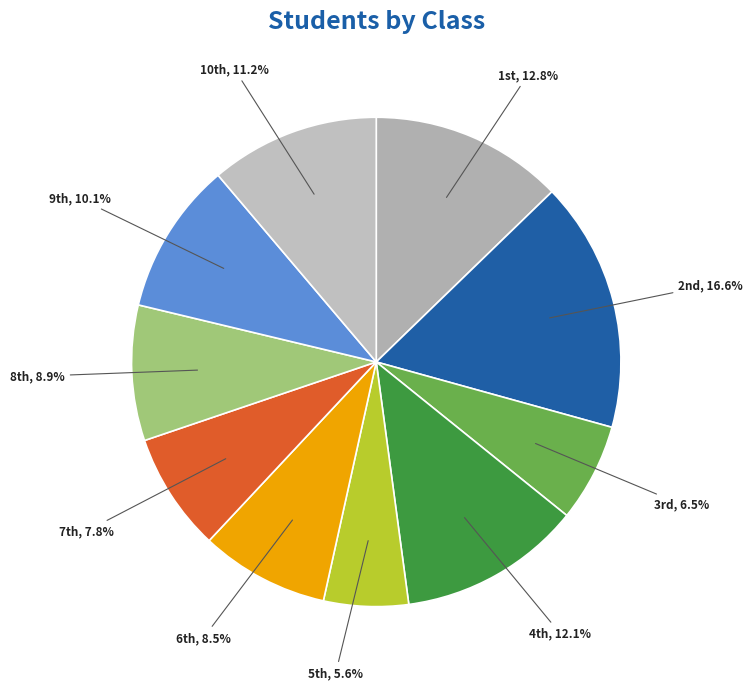

Does any single category account for the majority?

No